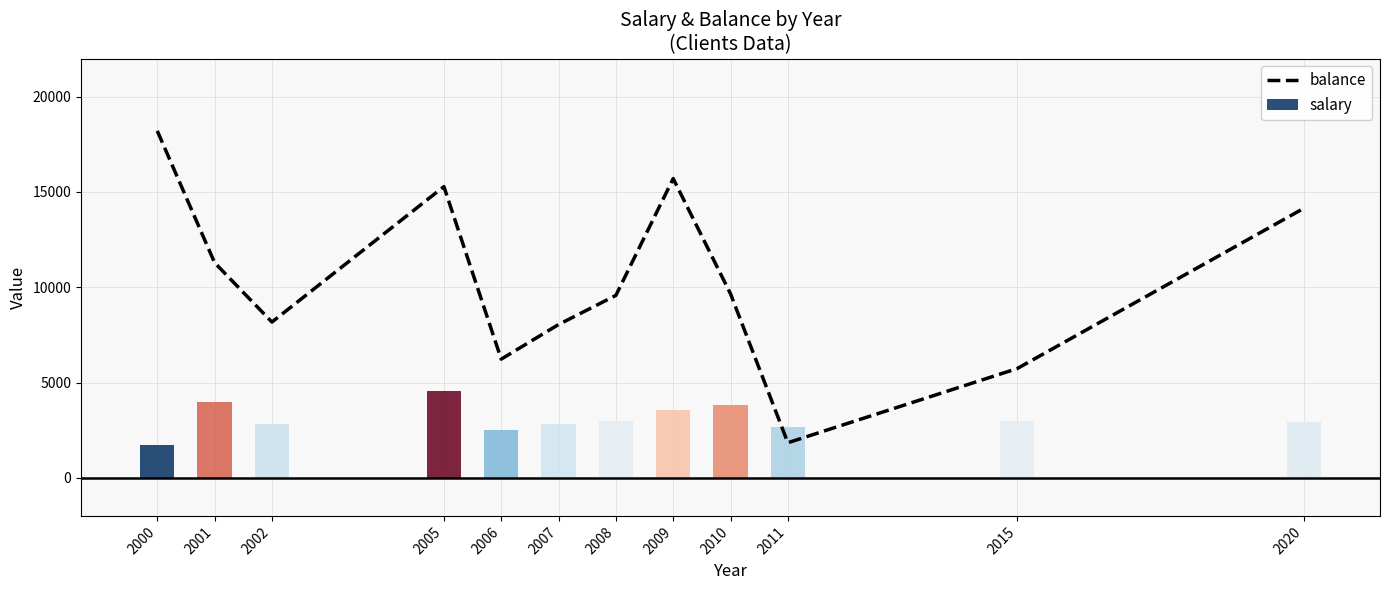

Where is the data nearest to the value 10021?

2010